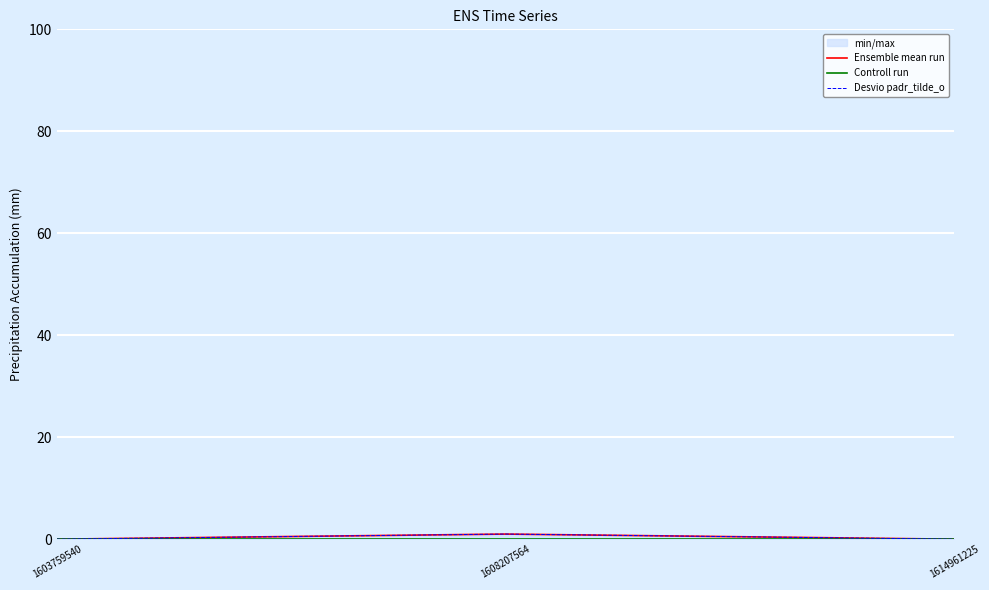

Which series has the widest spread of values?

Ensemble mean run